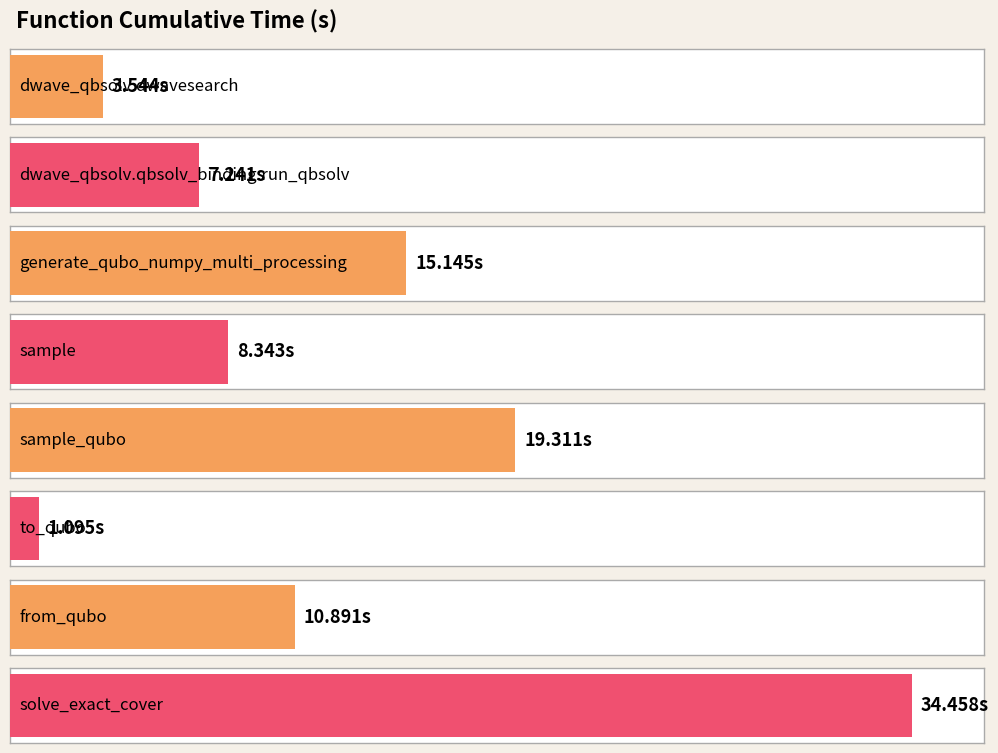

Reading left to right, list all the values displayed in this chart.

3.5	7.2	15.1	8.3	19.3	1.1	10.9	34.5